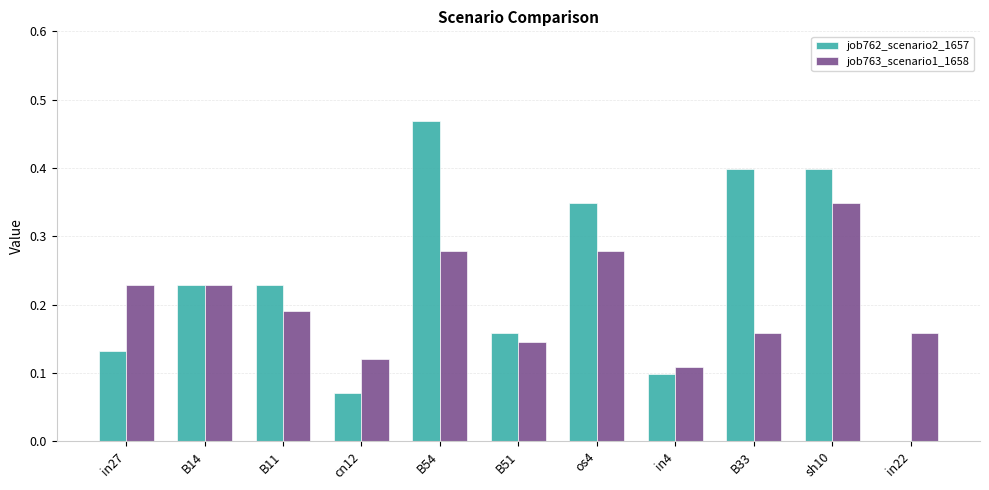

Is it true that job762_scenario2_1657 equals 0.1 at B11?

False